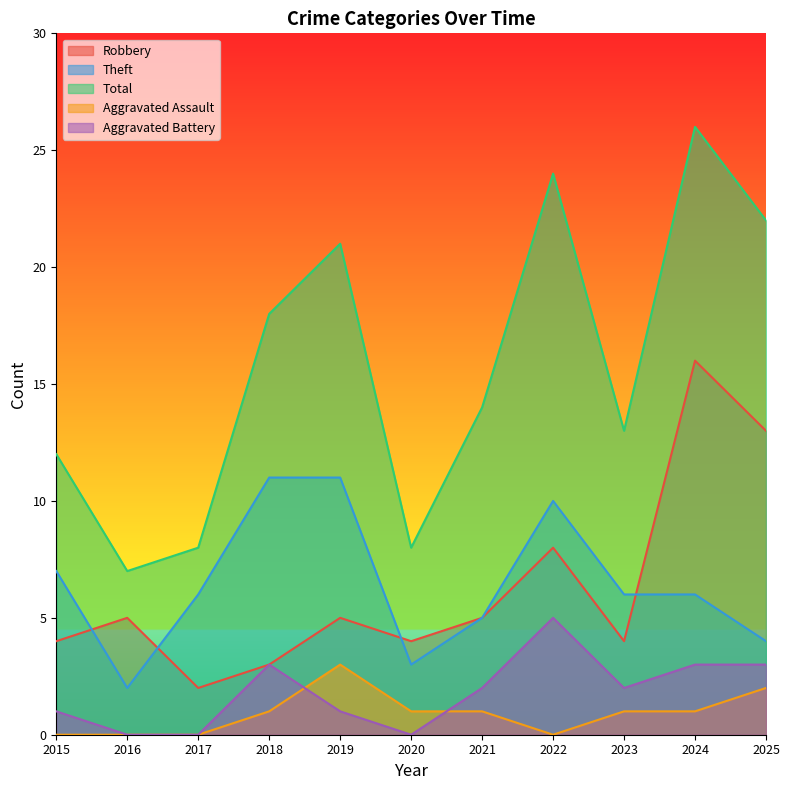

Reading left to right, extract all data points from this chart.

Robbery: 2015=4	2016=5	2017=2	2018=3	2019=5	2020=4	2021=5	2022=8	2023=4	2024=16	2025=13
Theft: 2015=7	2016=2	2017=6	2018=11	2019=11	2020=3	2021=5	2022=10	2023=6	2024=6	2025=4
Total: 2015=12	2016=7	2017=8	2018=18	2019=21	2020=8	2021=14	2022=24	2023=13	2024=26	2025=22
Aggravated Assault: 2015=0	2016=0	2017=0	2018=1	2019=3	2020=1	2021=1	2022=0	2023=1	2024=1	2025=2
Aggravated Battery: 2015=1	2016=0	2017=0	2018=3	2019=1	2020=0	2021=2	2022=5	2023=2	2024=3	2025=3